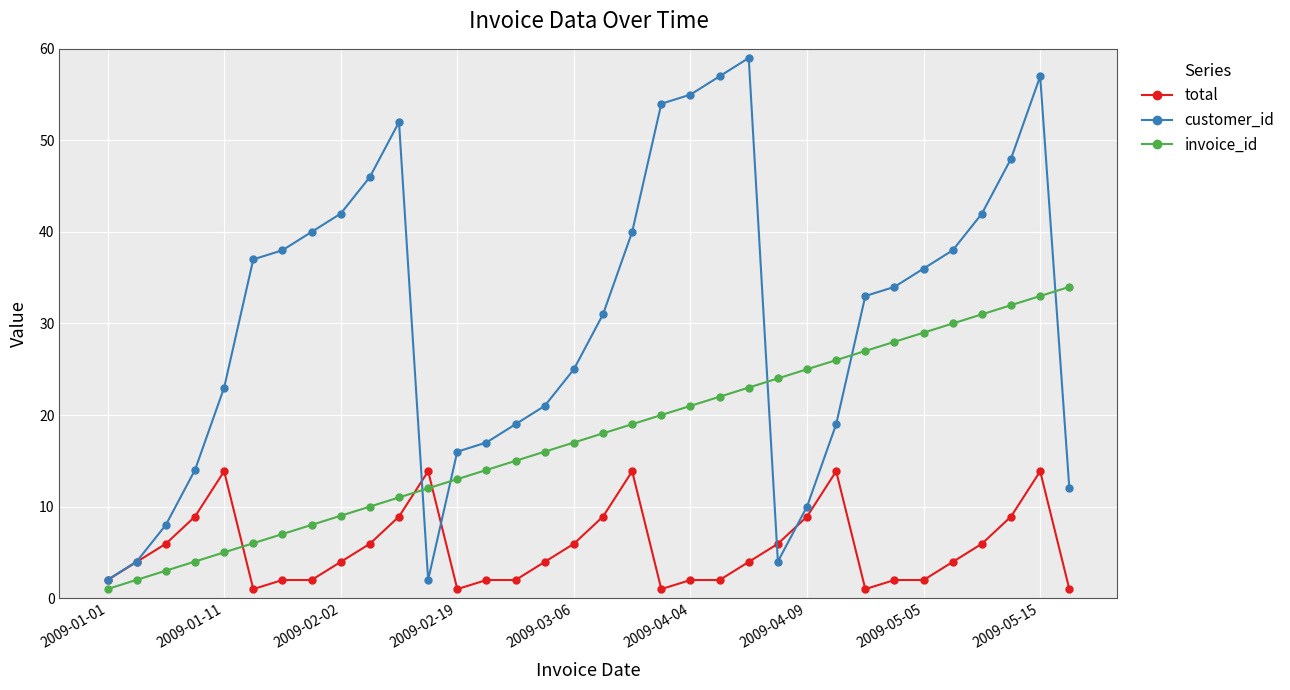

List the series in order of their peak value, lowest first.

total, invoice_id, customer_id